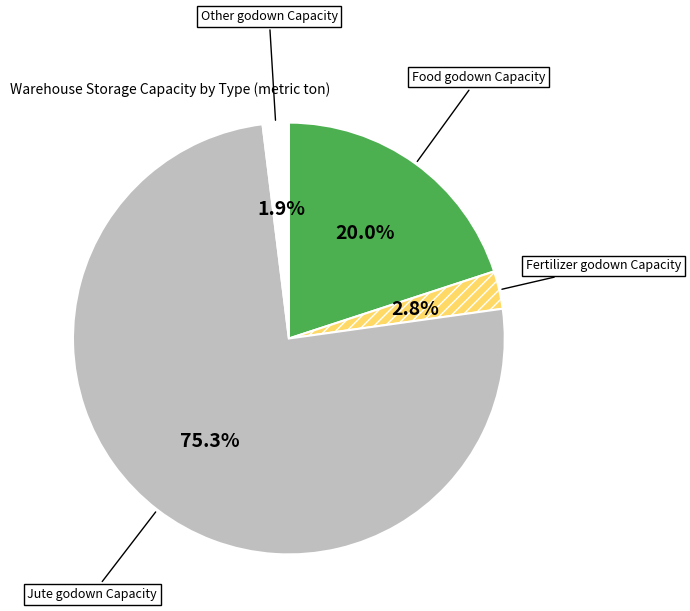

Is the sum of Food godown Capacity and Other godown Capacity greater than half?

No